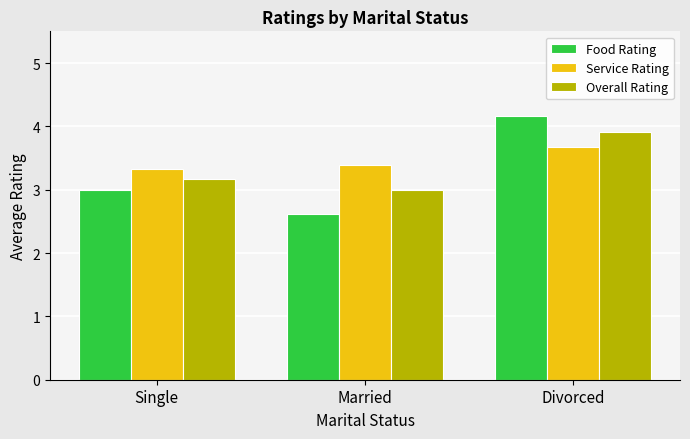

What is the sum of the Food Rating values at Single and Married?

5.6